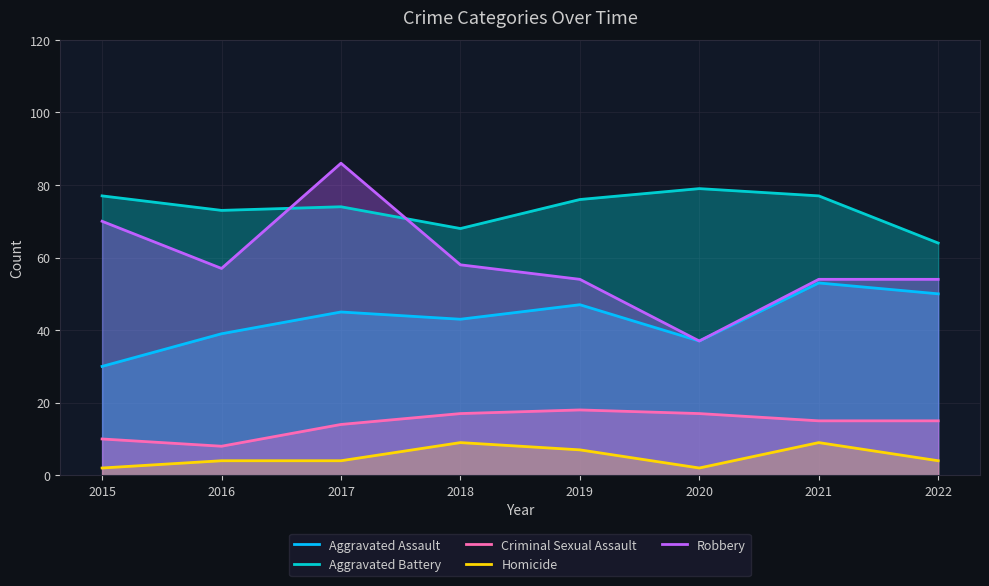

At how many categories does at least one series exceed 30?

8